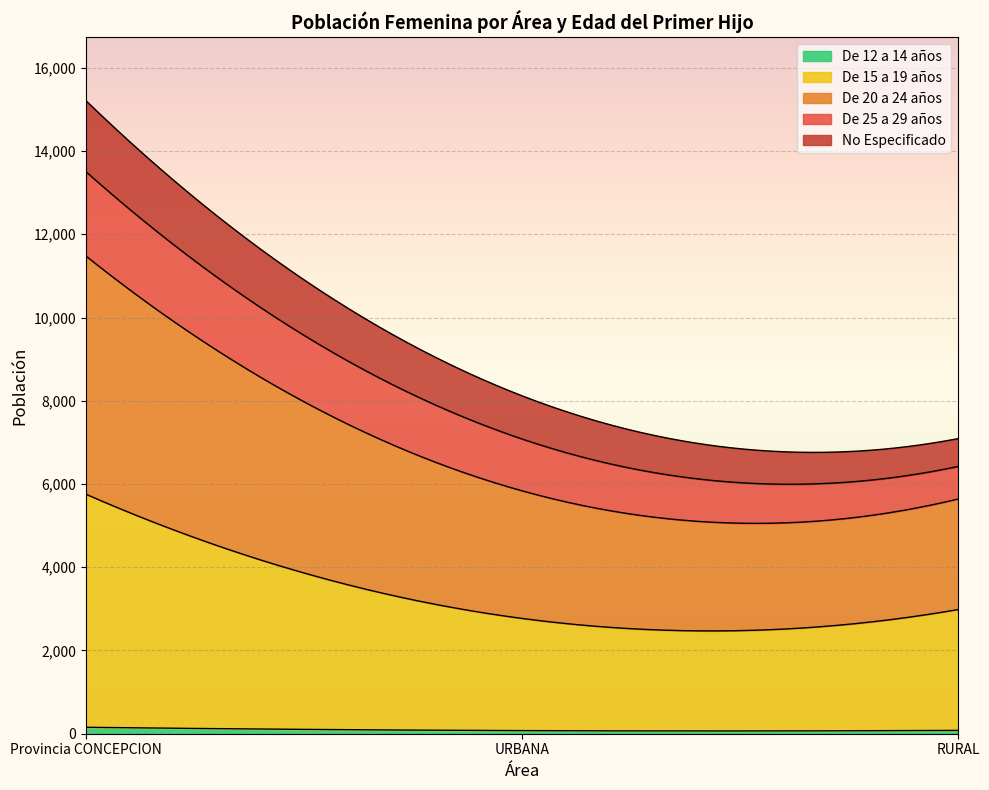

List the series in order of their peak value, lowest first.

De 12 a 14 años, No Especificado, De 25 a 29 años, De 15 a 19 años, De 20 a 24 años, Total